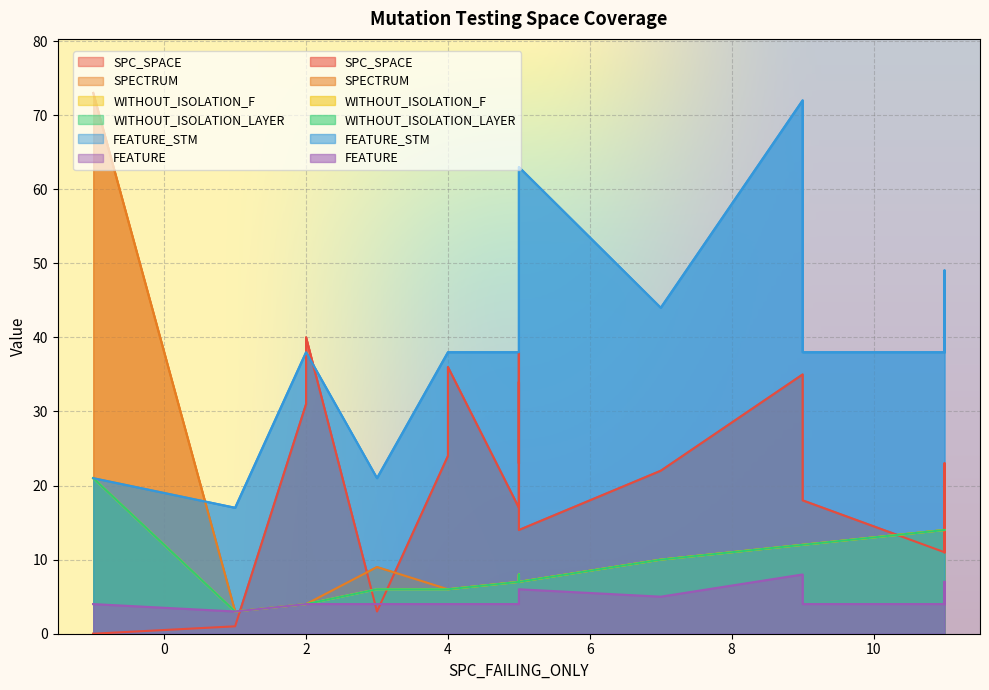

After their last crossing, which series has the higher values: SPC_SPACE or SPECTRUM?

SPC_SPACE